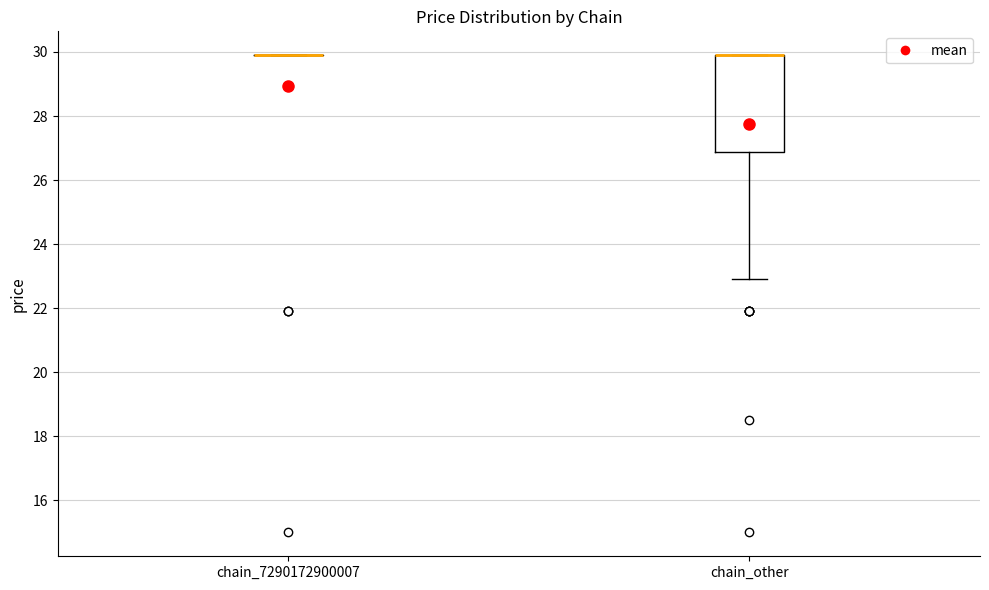

Reading left to right, transcribe this box plot: for each box, give where its median line is, the range the box spans, and where its two whiskers end, as read against the y-axis. The values are not printed on the chart, so give them approximately, as read against the axis.

chain_7290172900007: box collapsed to a line at 30.0, whiskers 30.0 to 30.0
chain_other: median 30.0 (drawn on the box's upper edge), box 26.8 to 30.0, whiskers 23.0 to 30.0